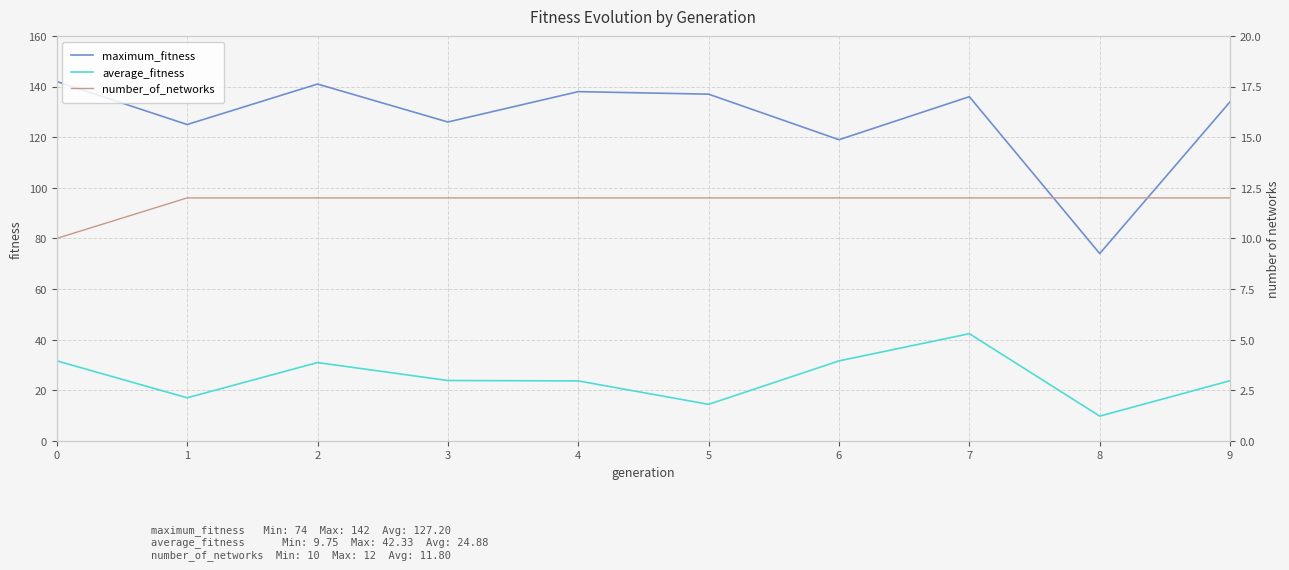

Is the value of number_of_networks at 4 greater than the value of maximum_fitness at 4?

No